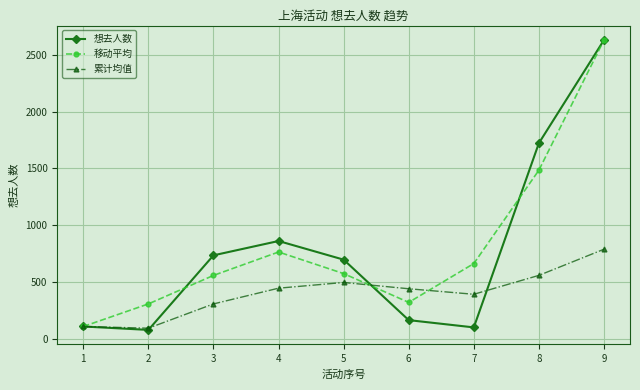

After their last crossing, which series has the higher values: 想去人数 or 累计均值?

想去人数